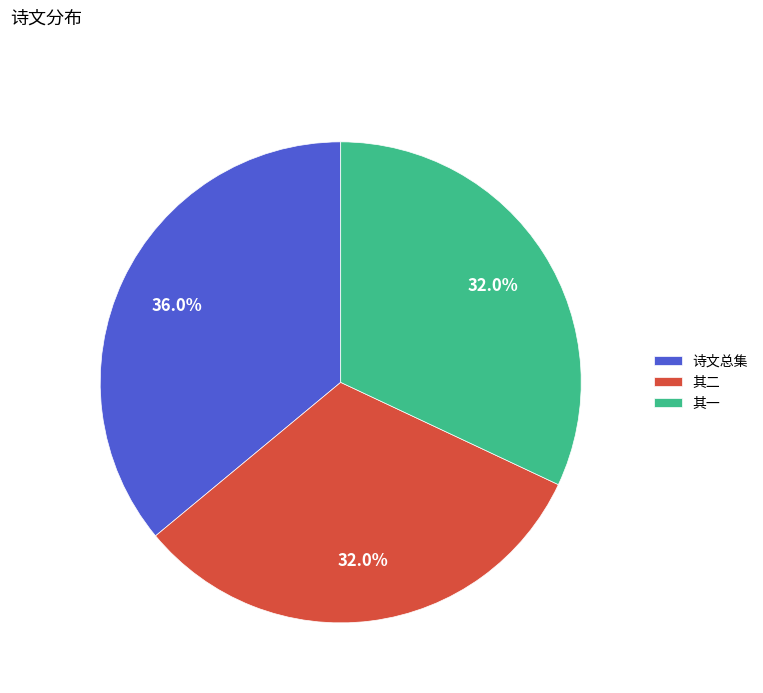

Which category has the biggest portion of the pie?

诗文总集